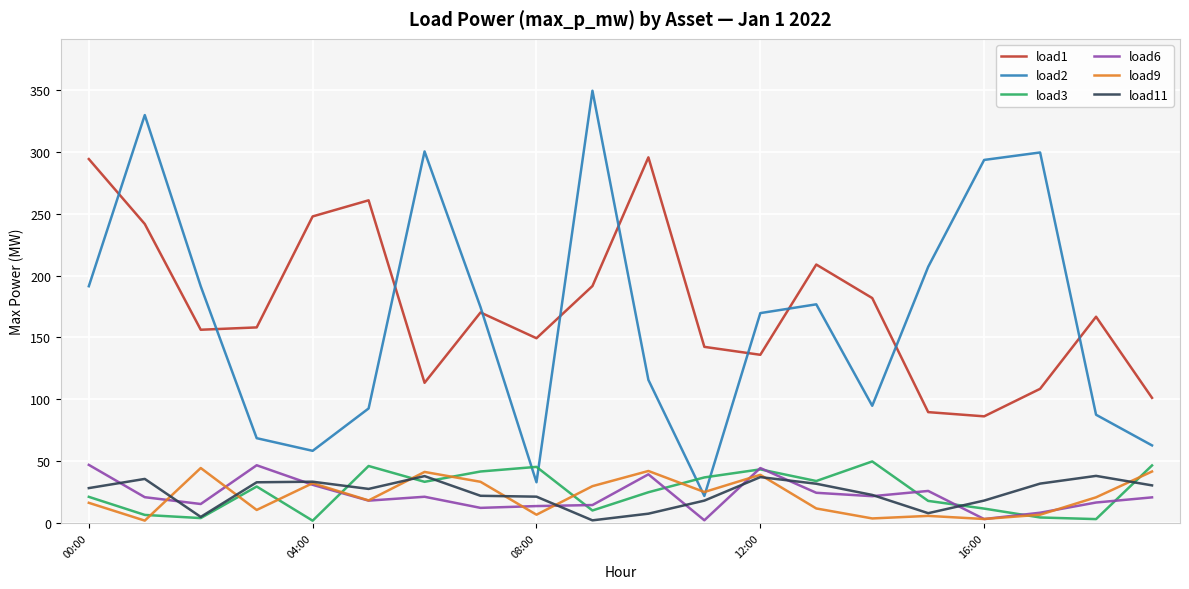

Which series has the largest range (max minus min)?

load2